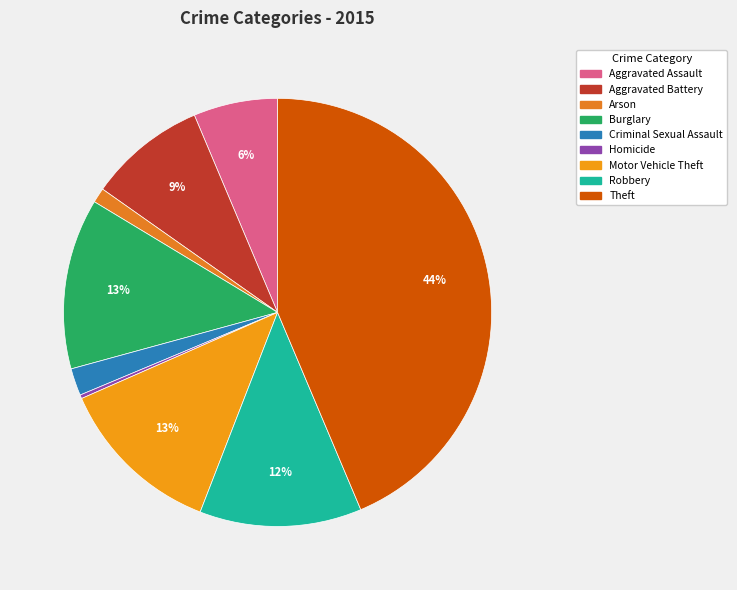

Is it true that Burglary is 13% of the pie?

True